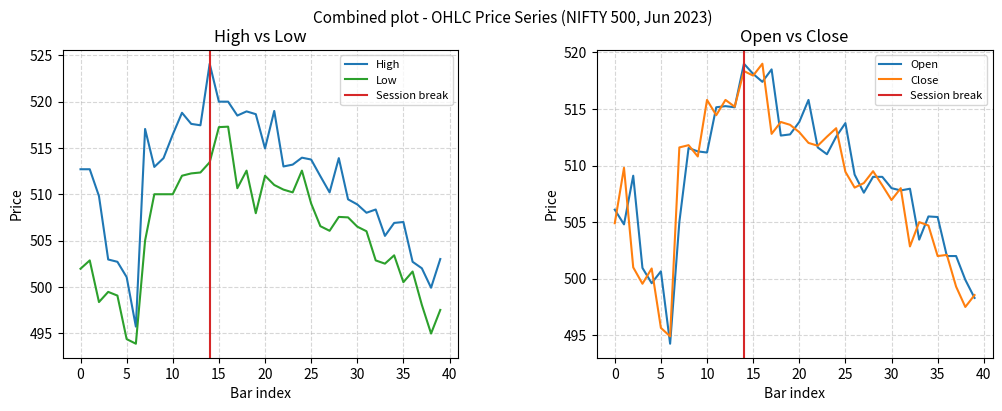

What is the label of the 2nd point from the right?

38